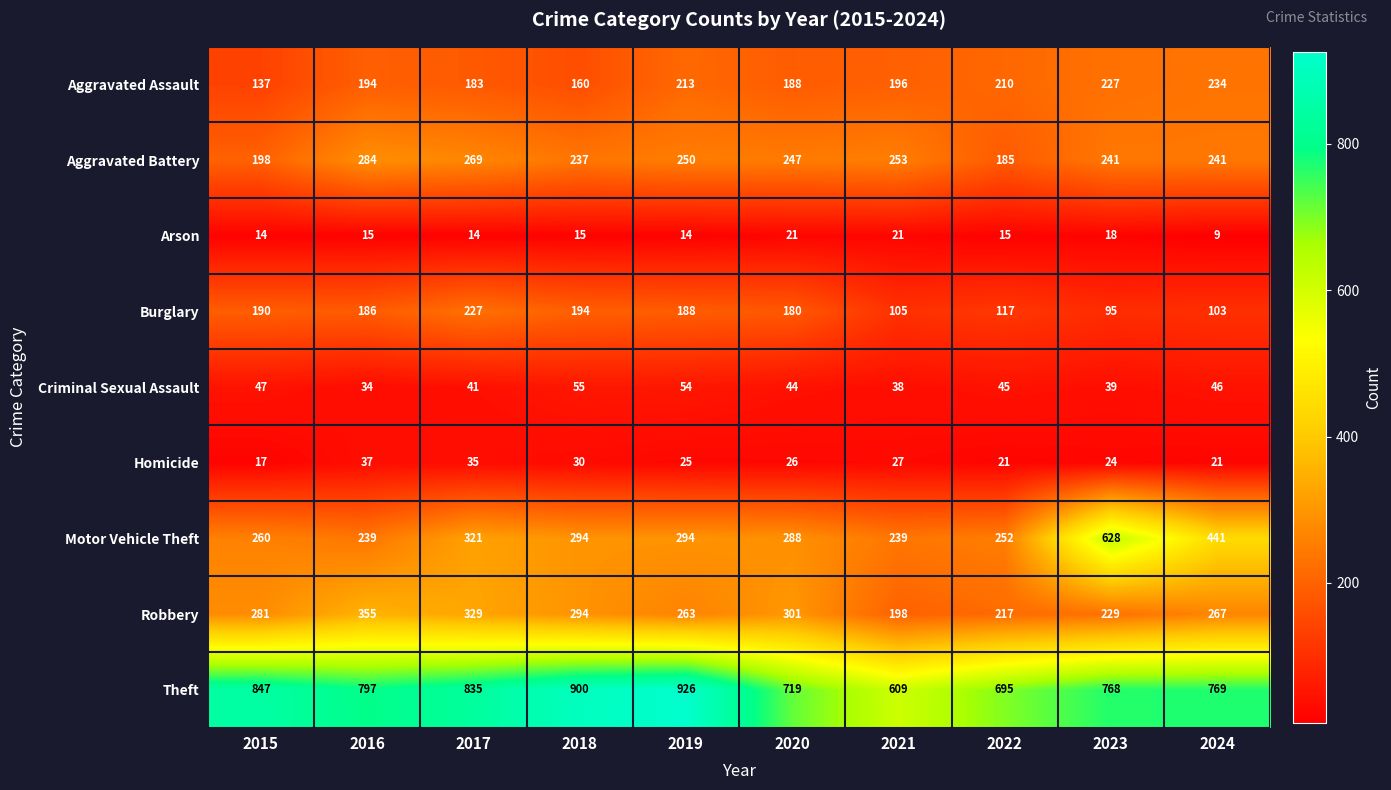

How many categories are shown in the chart?

10